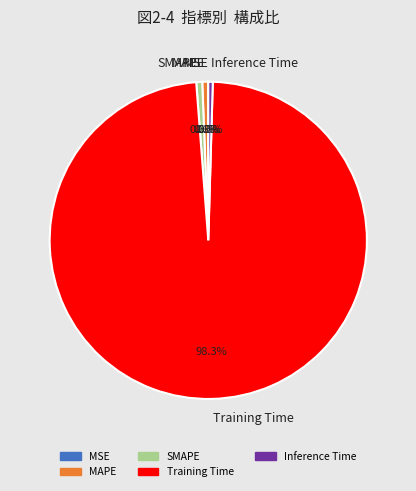

To the nearest percent, what is the average slice percentage?

20%